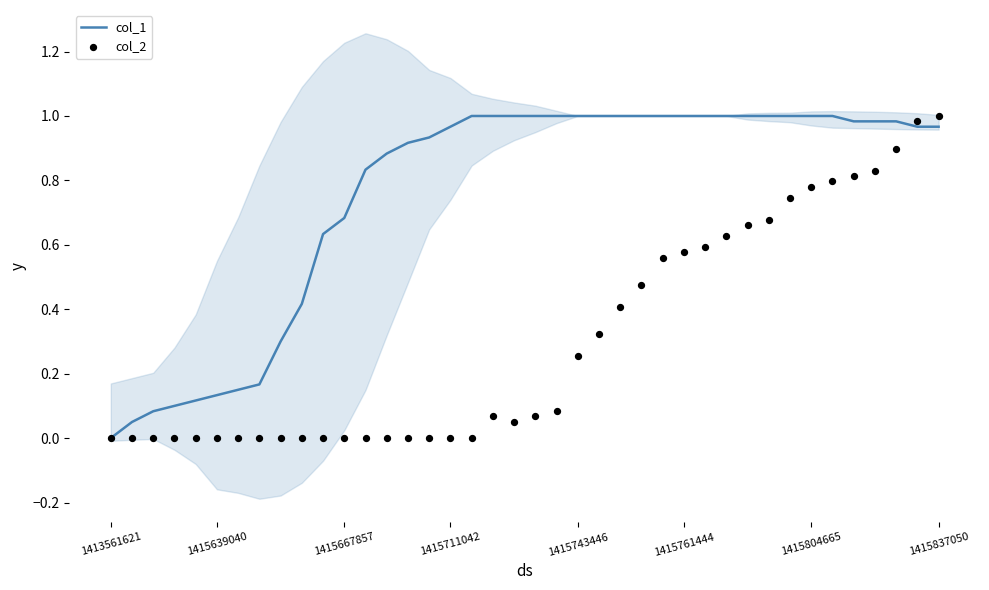

What is the total value across all series at 28?

1.6